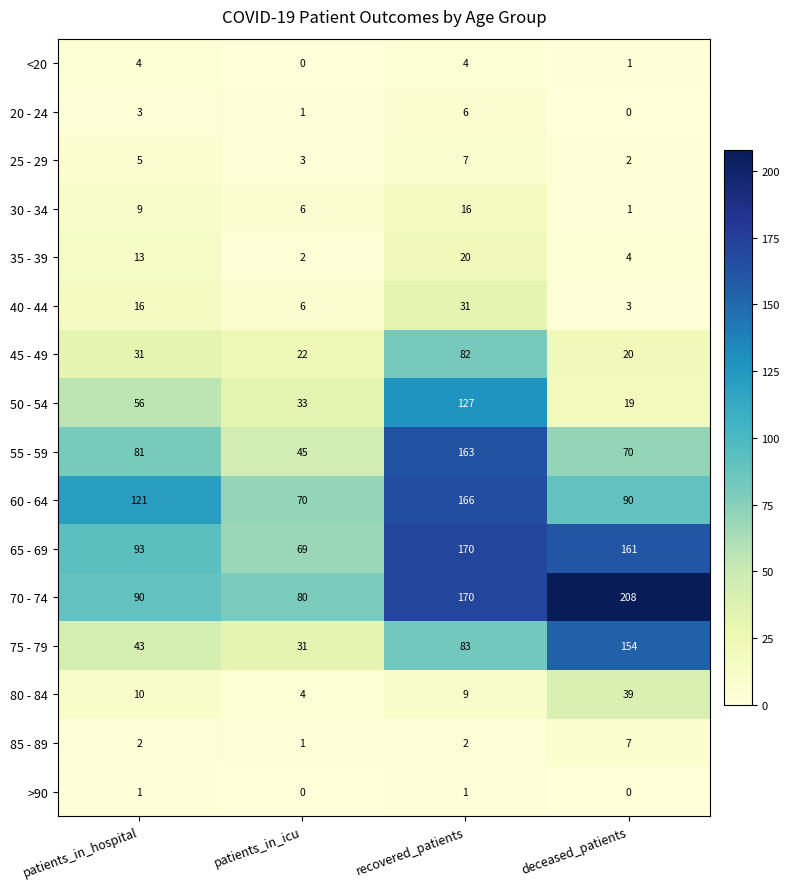

Rank the categories by 65 - 69 value from highest to lowest.

recovered_patients, deceased_patients, patients_in_hospital, patients_in_icu